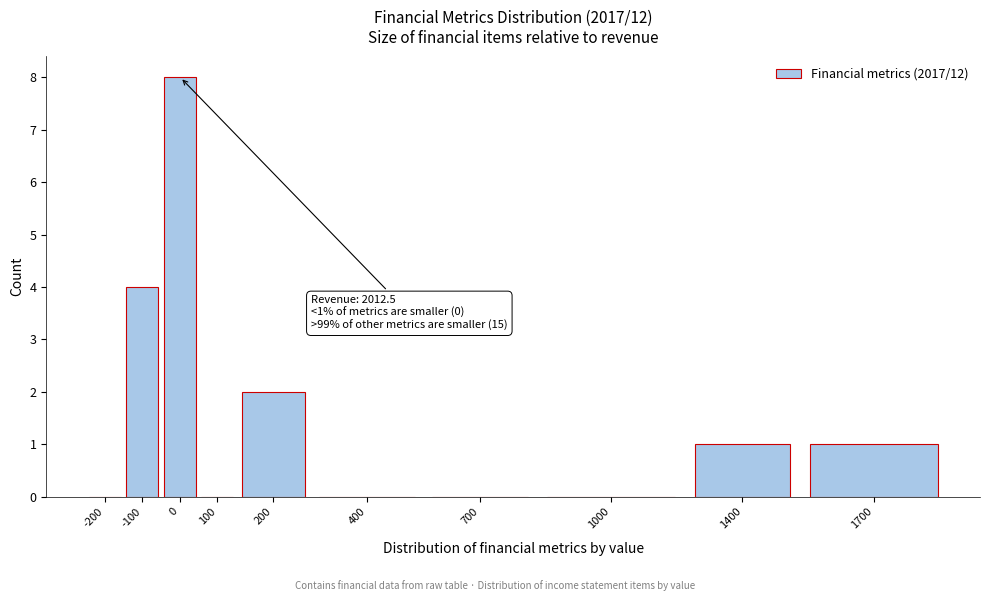

Reading right to left, extract all data points from this chart.

1700=1	1400=1	1000=0	700=0	400=0	200=2	100=0	0=8	-100=4	-200=0